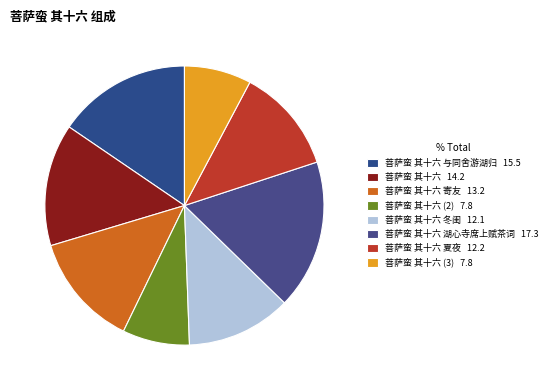

Does any single category account for the majority?

No